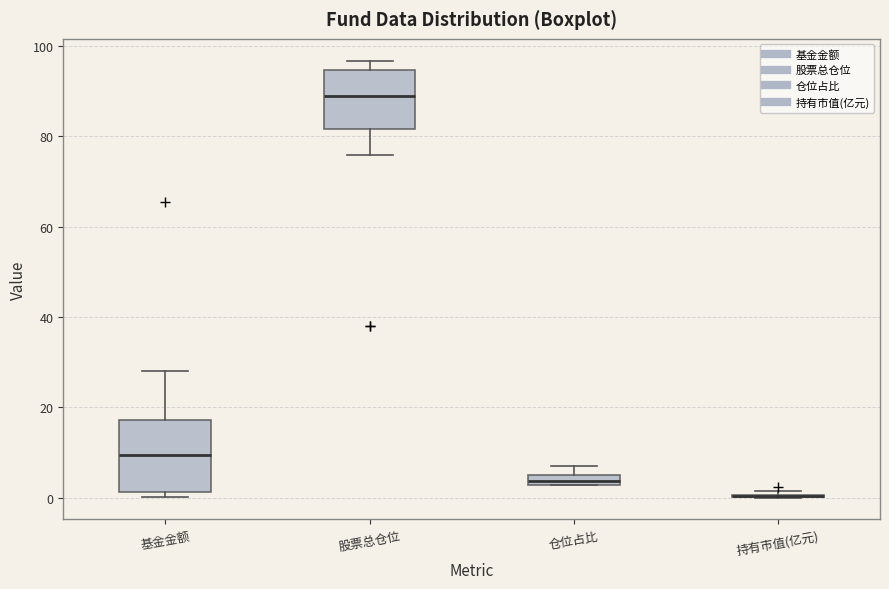

Which box is the tallest, from its lower edge to its upper edge?

基金金额